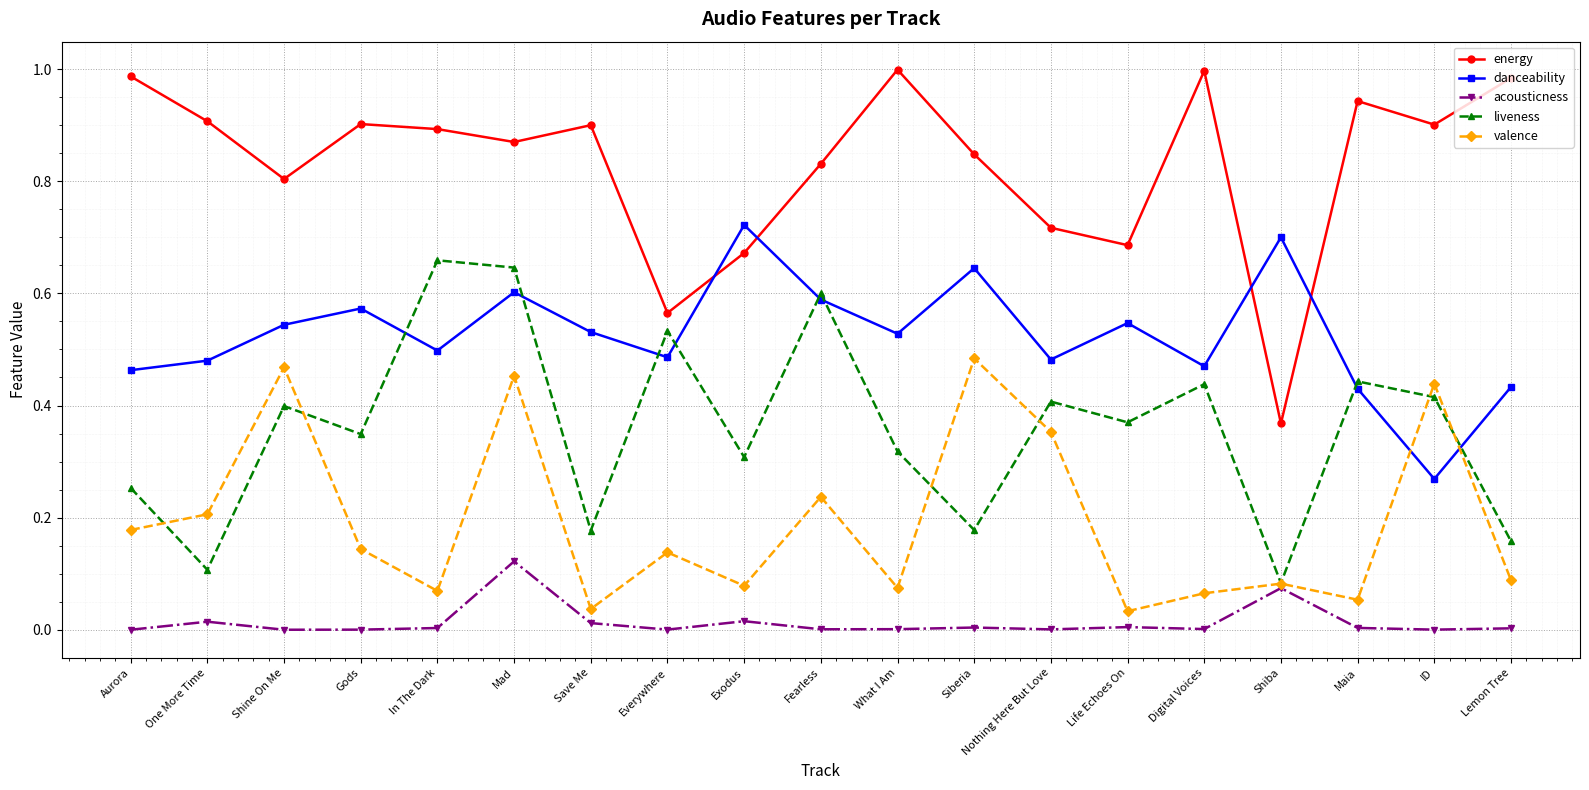

Between Gods and Save Me, which series saw the biggest shift?

liveness